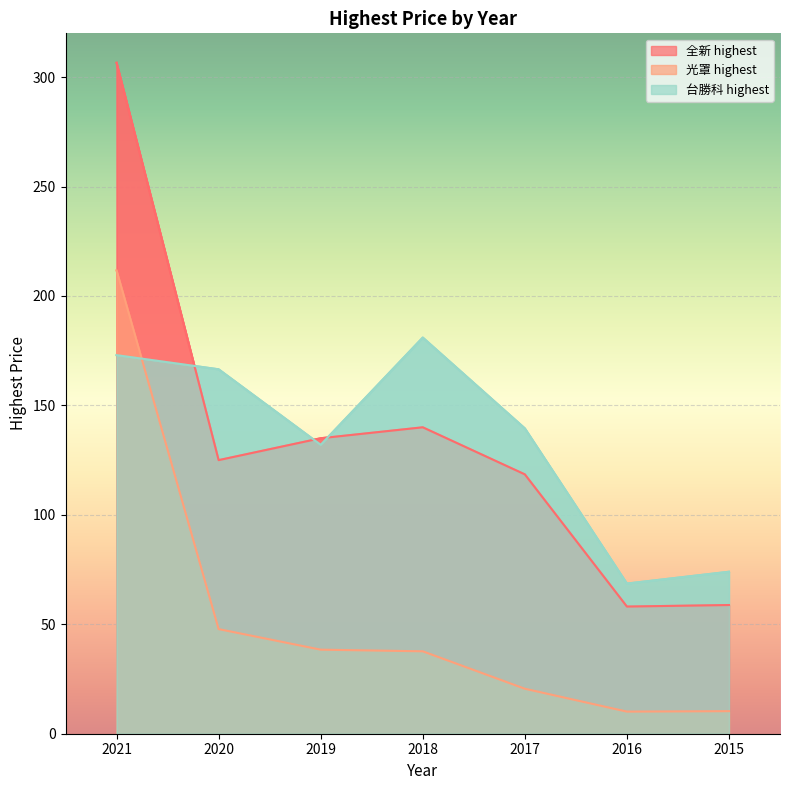

Is the value of 全新 highest at 2021 greater than the value of 台勝科 highest at 2021?

Yes